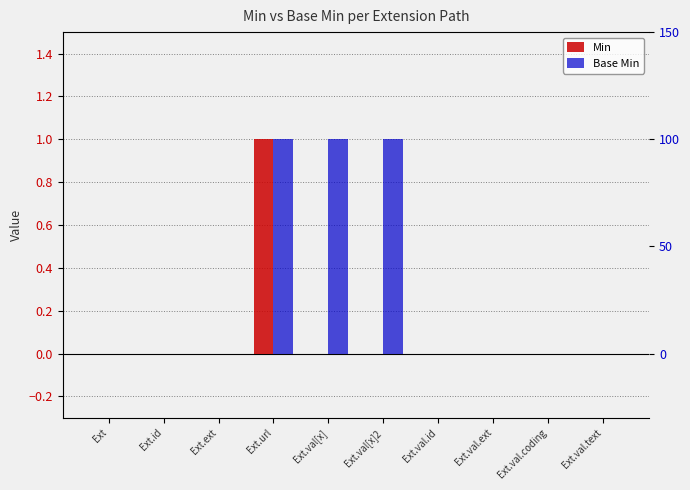

What is the difference between the maximum and second lowest values in the Base Min series?

1